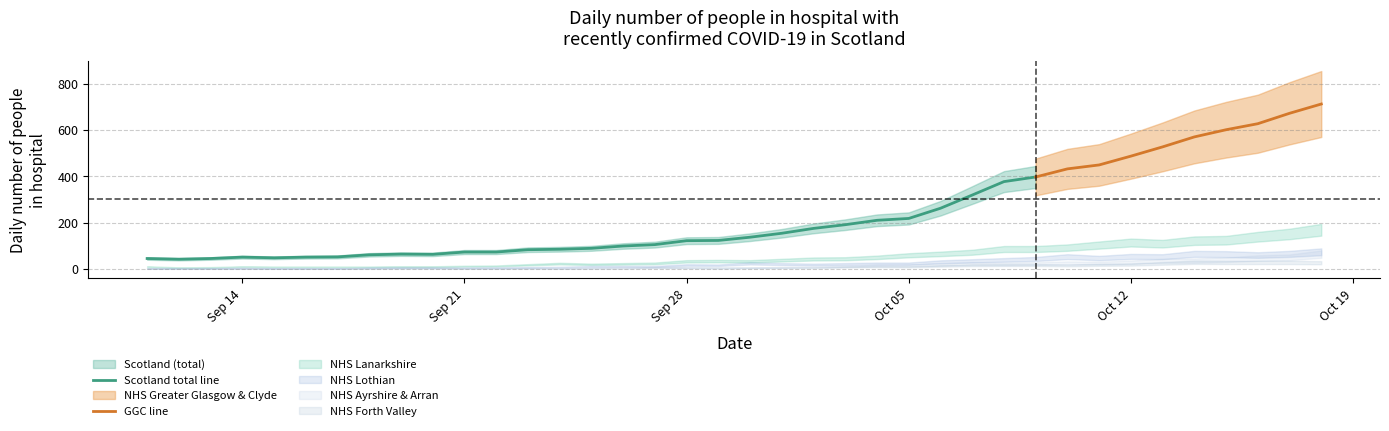

Reading left to right, transcribe all the data shown in this chart.

Scotland: 45	42	45	51	48	51	52	61	64	63	73	73	83	85	89	99	105	122	123	137	154	175	191	210	218	262	319	377	397	432	449	487	527	570	601	627	672	712
NHS Greater Glasgow & Clyde: 25	25	25	26	22	25	27	33	35	34	40	37	40	38	41	45	46	51	51	60	73	87	94	98	95	112	144	177	189	204	214	220	248	257	276	290	306	301
NHS Lanarkshire: 10	6	7	10	9	9	9	9	10	10	12	13	18	23	20	22	24	33	34	33	38	43	44	50	59	65	72	86	86	92	103	114	109	122	124	139	151	169
NHS Lothian: 2	2	2	2	2	2	2	5	5	5	5	6	7	8	11	11	11	17	16	24	21	19	21	23	23	31	35	39	43	53	47	54	53	65	64	60	65	74
NHS Ayrshire & Arran: 2	2	2	5	2	2	2	2	2	2	2	2	5	2	5	7	5	5	2	5	7	9	10	14	15	19	23	22	23	26	25	29	35	36	40	47	50	64
NHS Forth Valley: 2	2	2	2	2	2	2	2	5	5	2	2	2	2	2	2	7	6	6	5	5	5	9	10	9	13	16	17	17	15	18	19	24	29	28	28	28	27